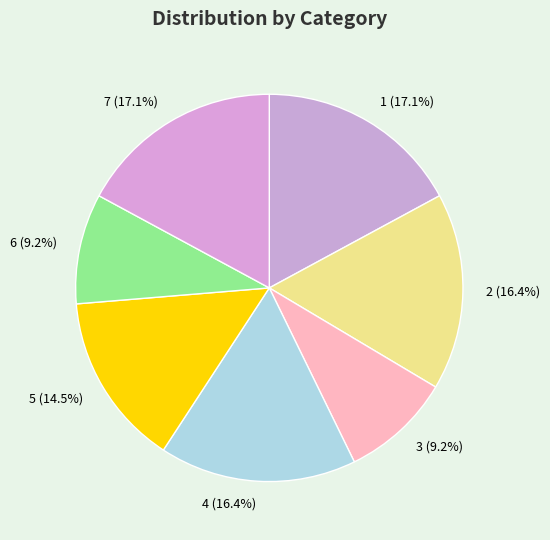

What is the ratio of the value at 3 to the value at 4?

0.6